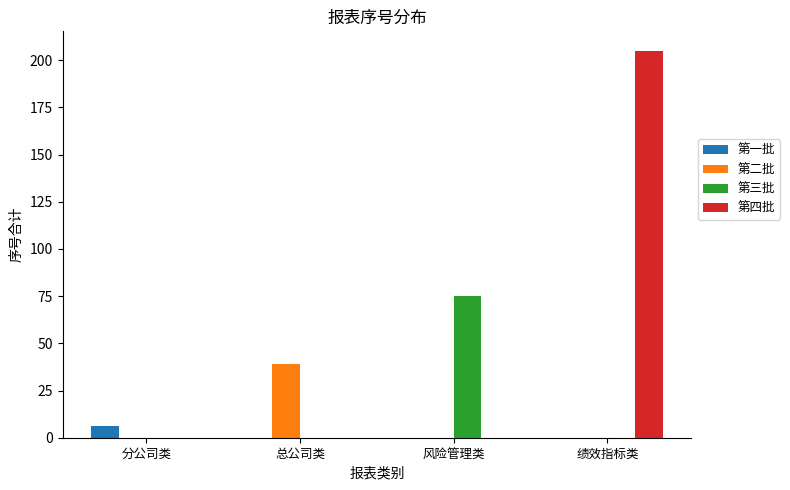

What value does the 第一批 series have at 分公司类?

6